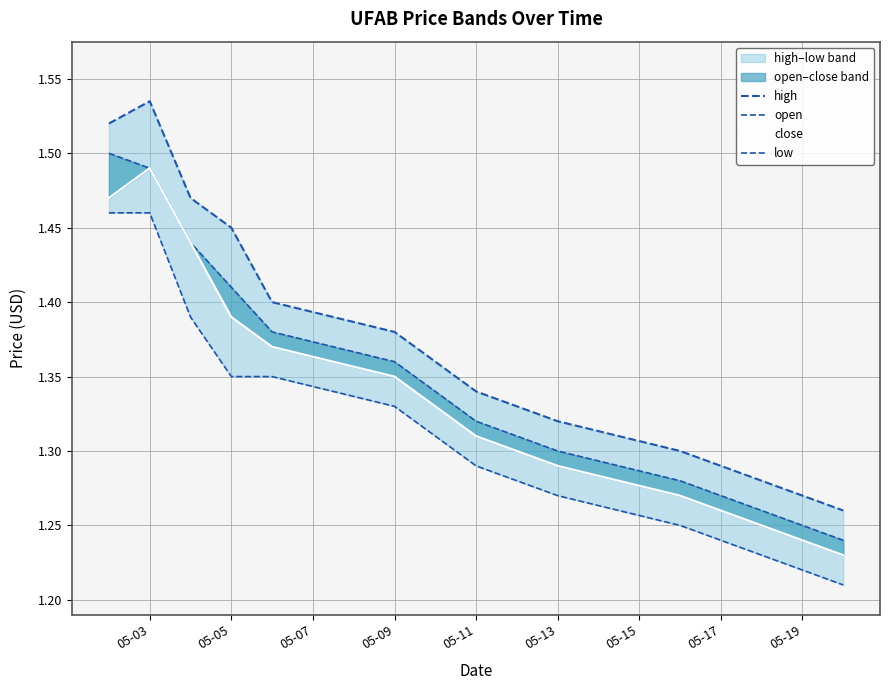

Is it true that close equals 0.8 at 05-03?

False